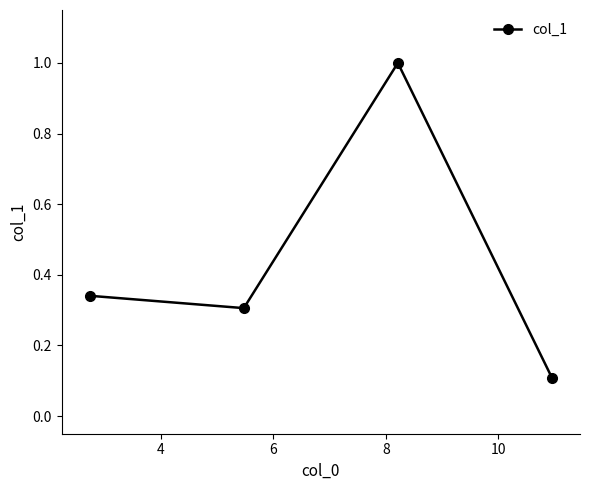

What is the maximum value shown in the chart?

1.0